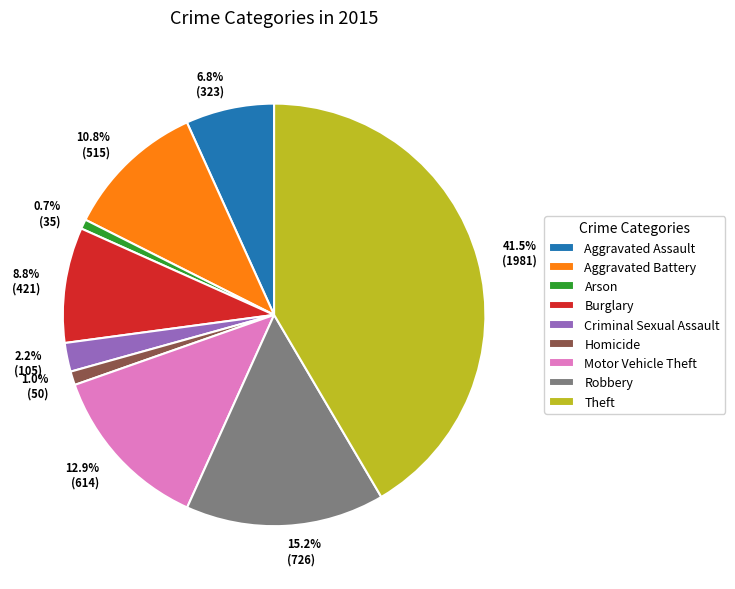

What percentage is NOT represented by Robbery?

84.8%